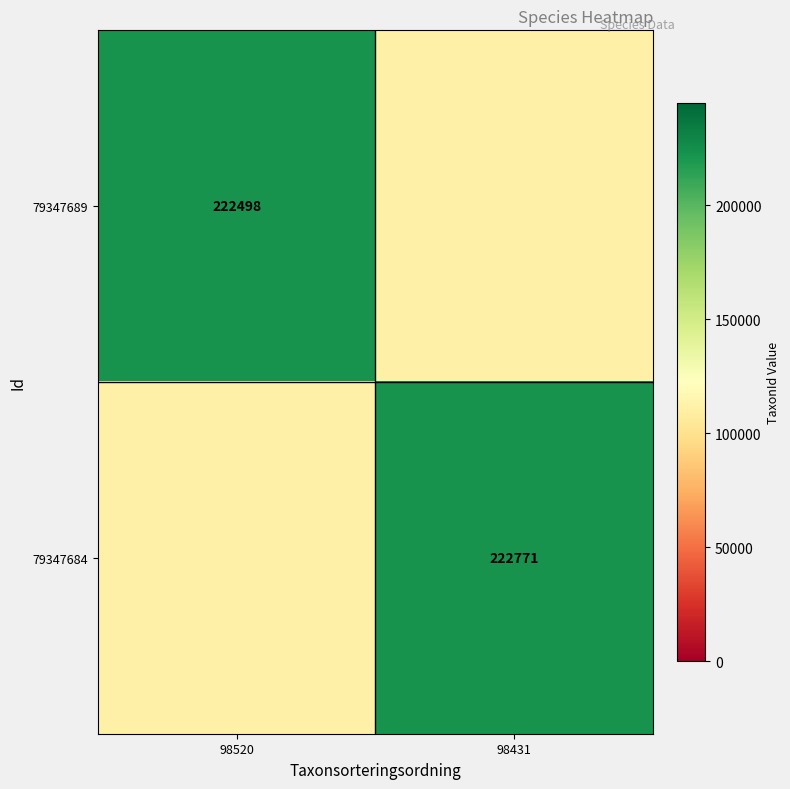

Is it true that 79347684 equals 127171 at 98431?

False